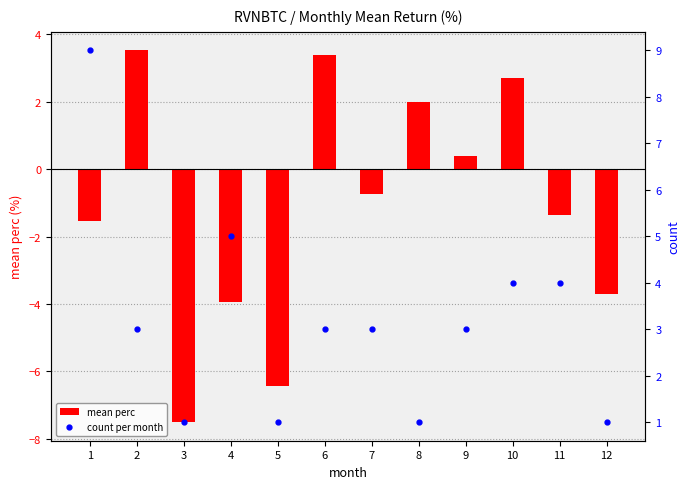

Which series has the widest spread of values?

mean perc